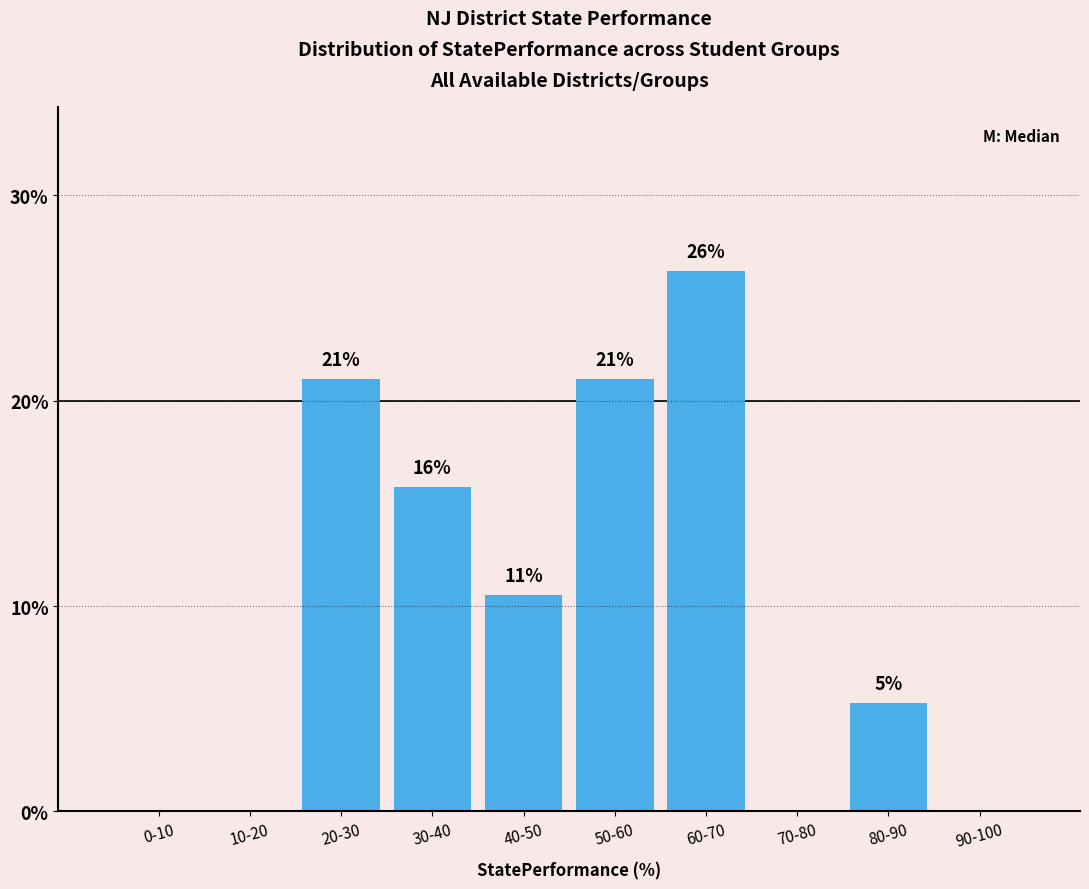

Are the bars horizontal?

No